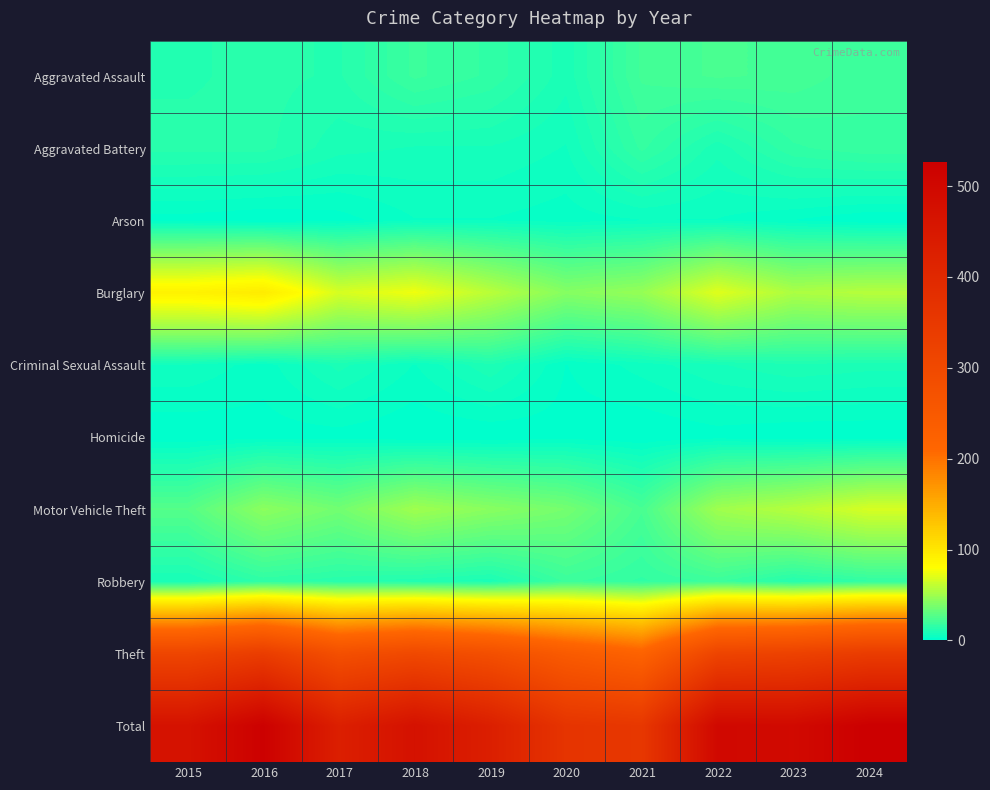

Rank the series by their maximum value, from highest to lowest.

Total, Theft, Burglary, Motor Vehicle Theft, Aggravated Assault, Robbery, Aggravated Battery, Criminal Sexual Assault, Arson, Homicide